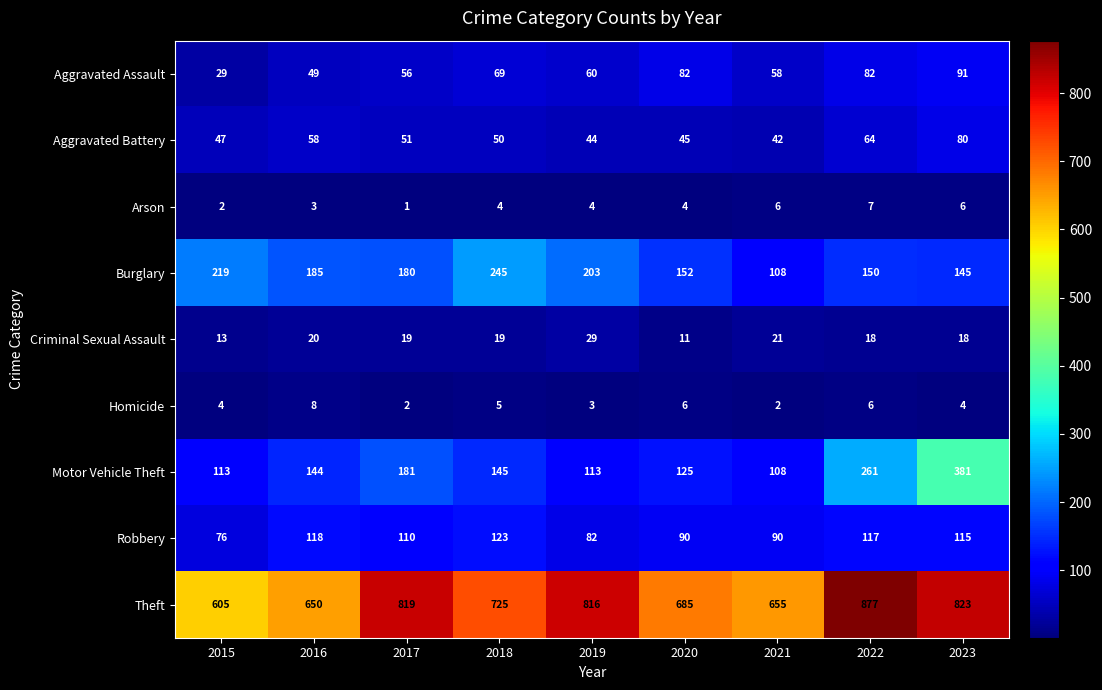

How many categories are shown in the chart?

9